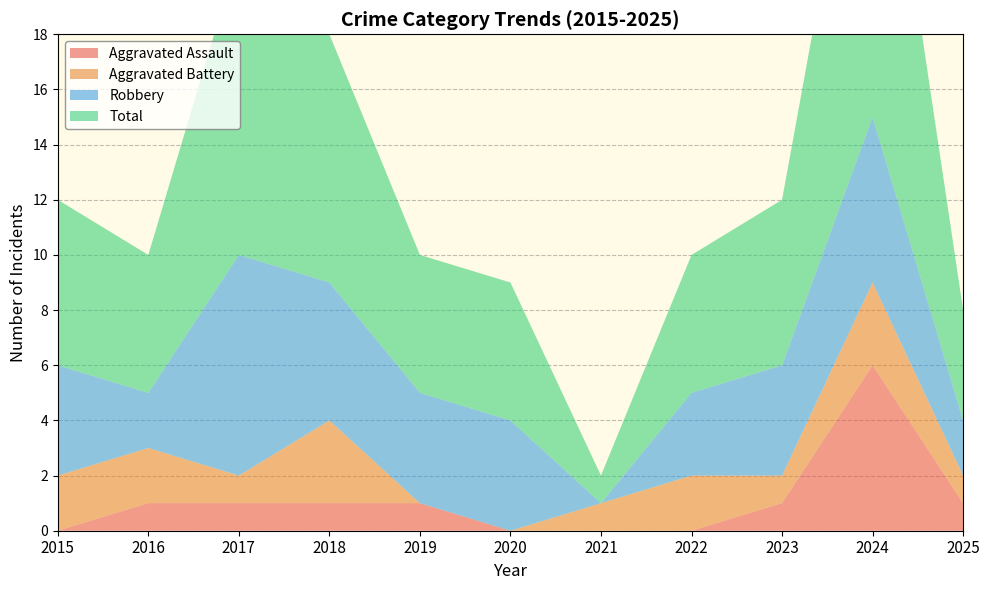

Reading left to right, what are all the values shown in this chart?

Aggravated Assault: 2015=0	2016=1	2017=1	2018=1	2019=1	2020=0	2021=0	2022=0	2023=1	2024=6	2025=1
Aggravated Battery: 2015=2	2016=2	2017=1	2018=3	2019=0	2020=0	2021=1	2022=2	2023=1	2024=3	2025=1
Robbery: 2015=4	2016=2	2017=8	2018=5	2019=4	2020=4	2021=0	2022=3	2023=4	2024=6	2025=2
Total: 2015=6	2016=5	2017=11	2018=9	2019=5	2020=5	2021=1	2022=5	2023=6	2024=15	2025=4